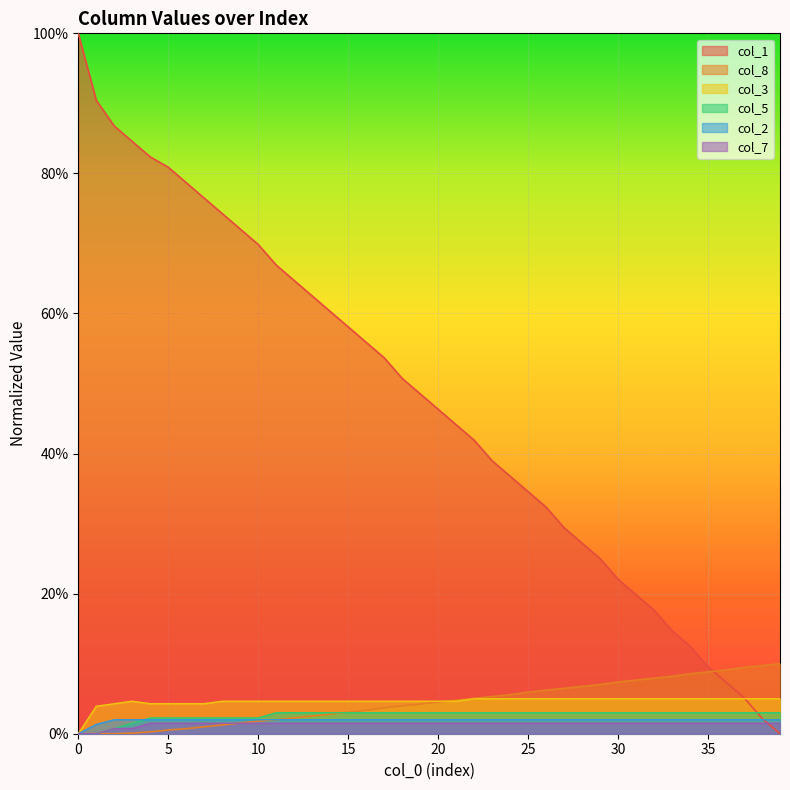

How many intersections are there between col_1 and col_8?

1